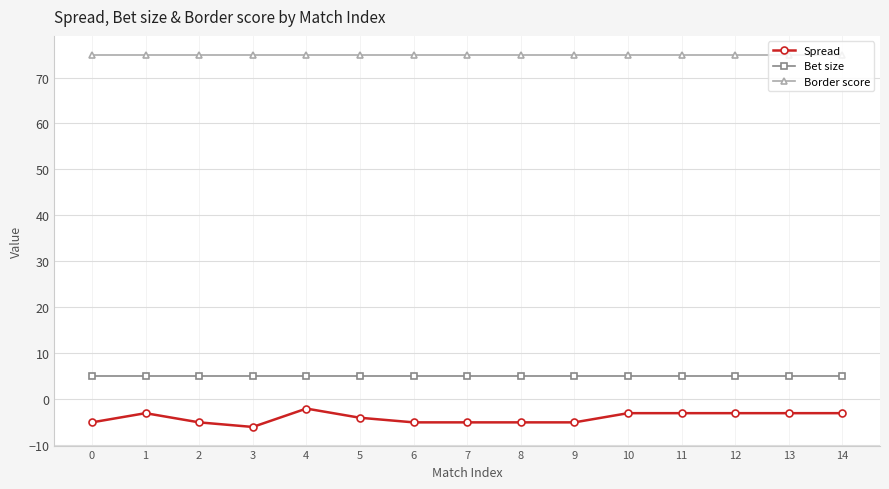

Where is the first local minimum for Spread?

3